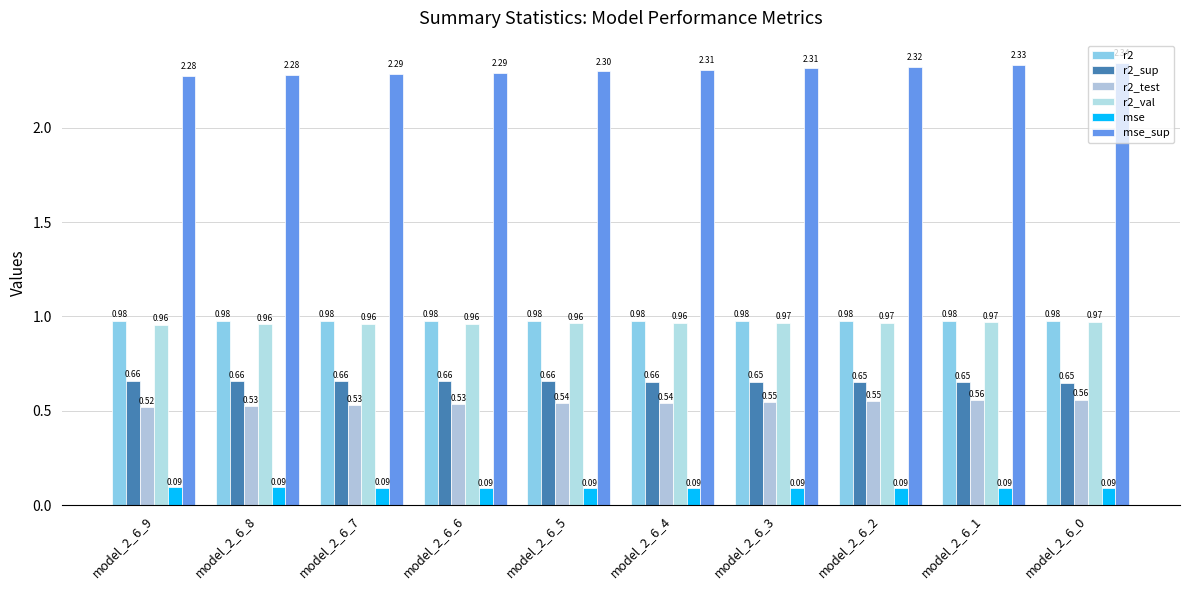

Which has a higher value, model_2_6_3 or model_2_6_2?

model_2_6_2